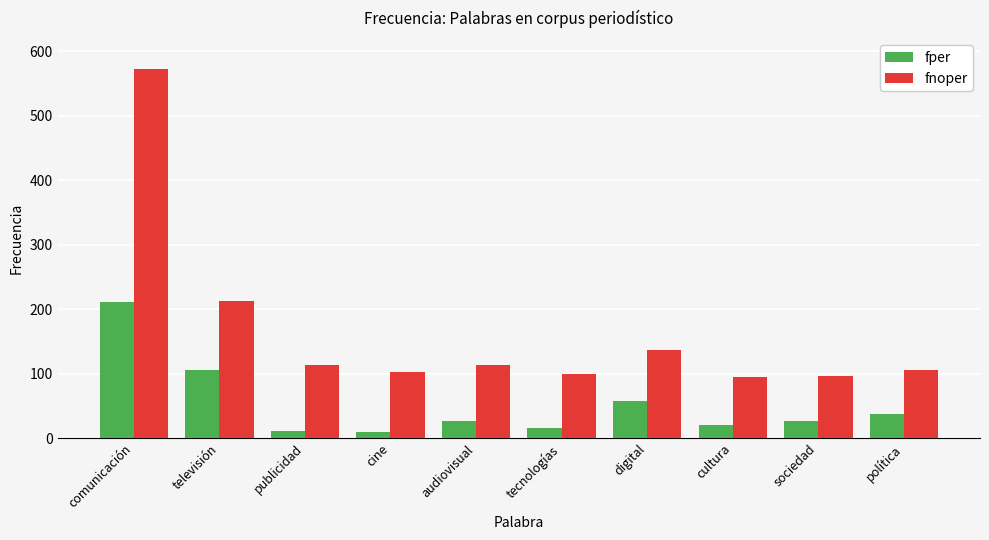

What is the label of the 4th bar from the left?

cine